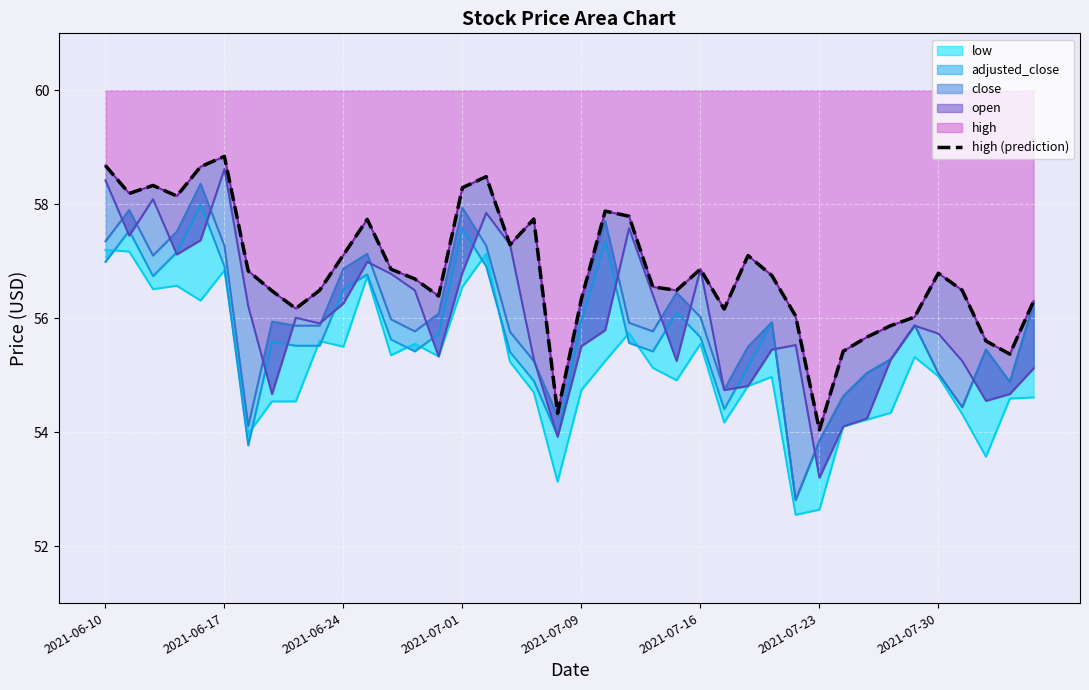

How many data points does each series have?

40